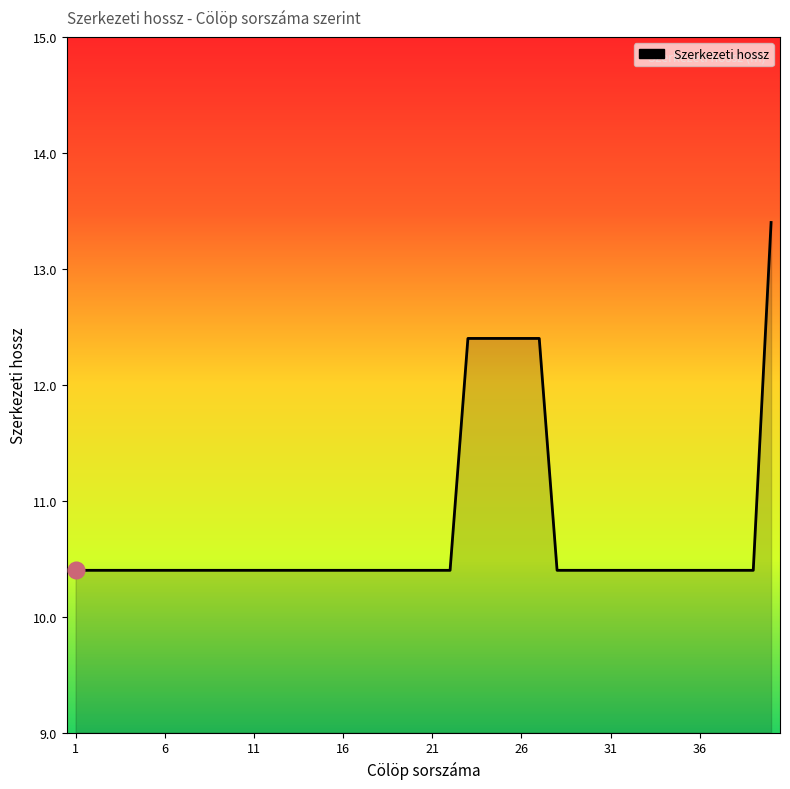

What is the minimum value shown in the chart?

10.4